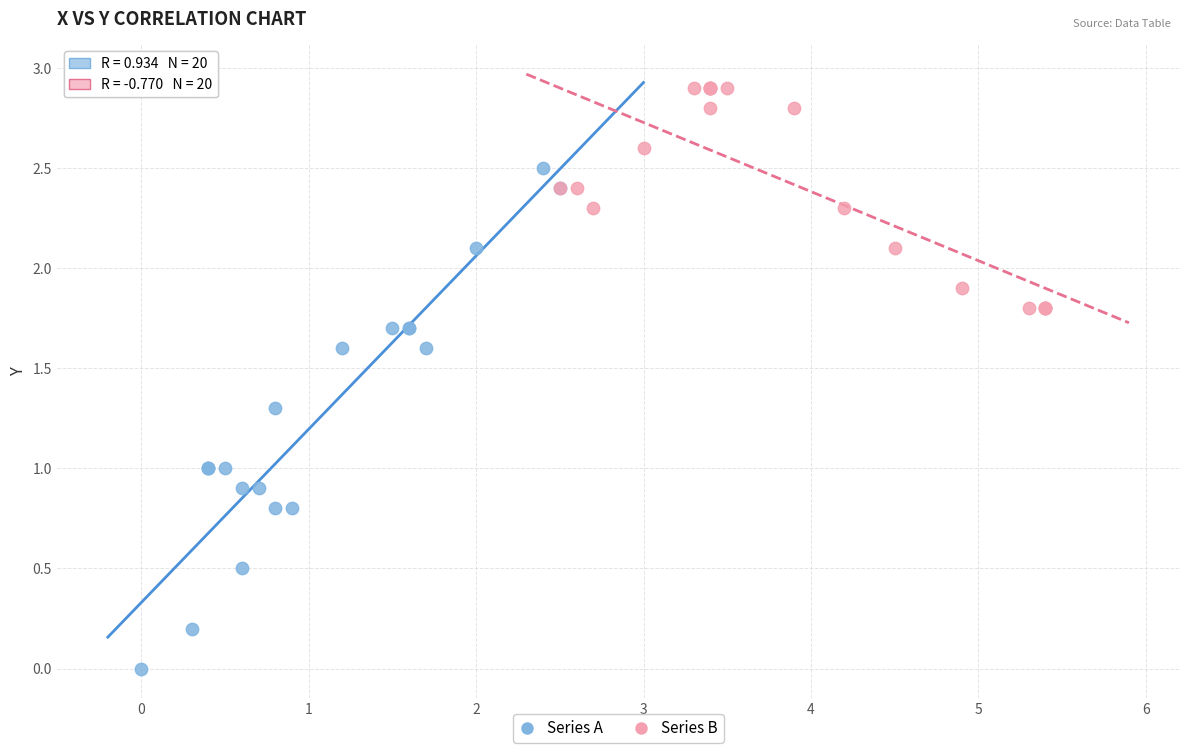

What are all the series names shown in the legend?

Series A, Series B